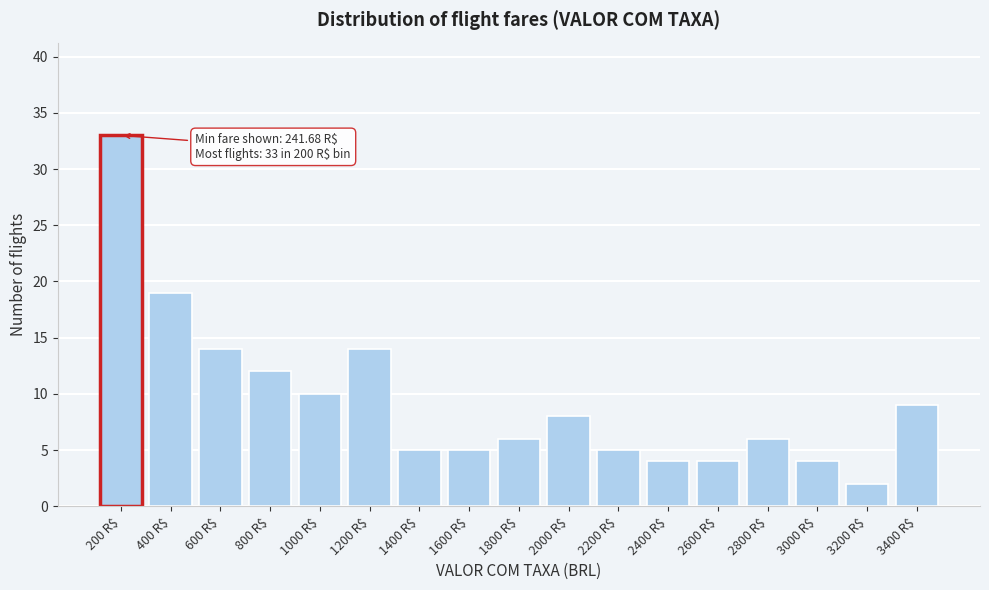

Reading left to right, extract all data points from this chart.

33	19	14	12	10	14	5	5	6	8	5	4	4	6	4	2	9